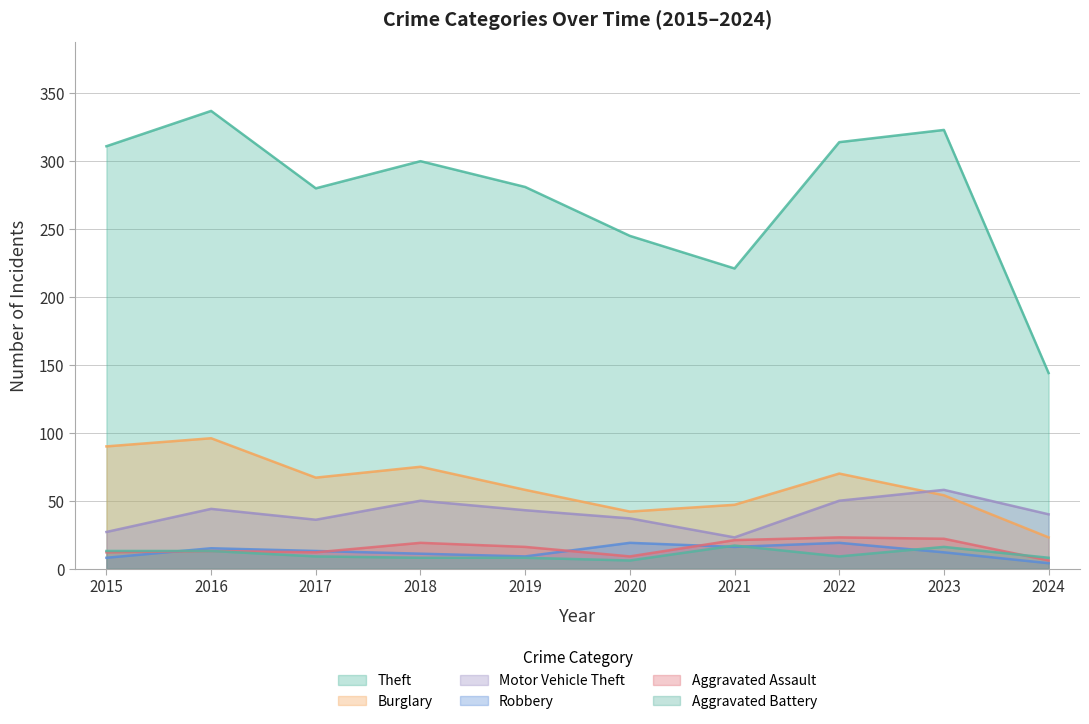

Rank the categories by Aggravated Assault value from lowest to highest.

2024, 2020, 2015, 2017, 2016, 2019, 2018, 2021, 2023, 2022